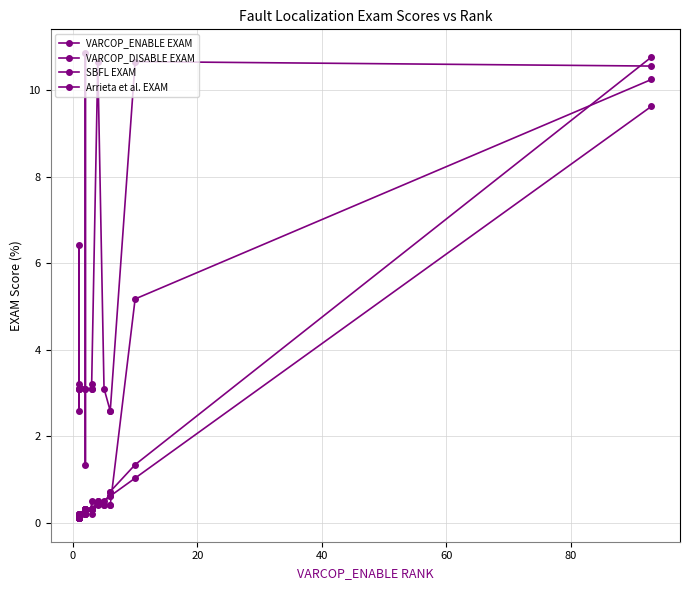

What is the smallest value displayed?

0.1